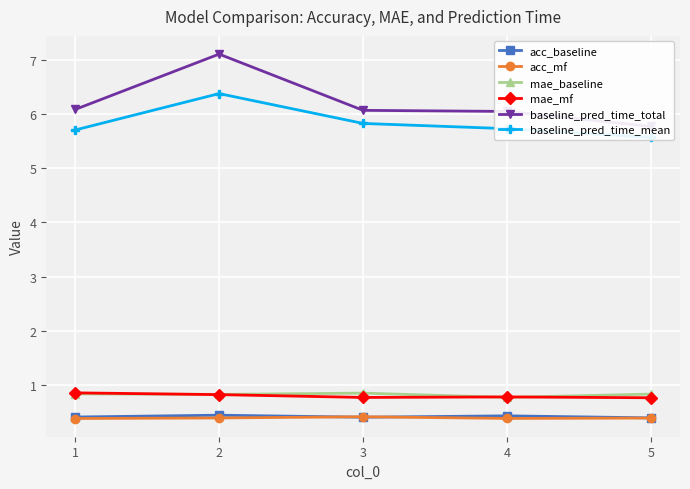

Which series has the largest total across all categories?

baseline_pred_time_total